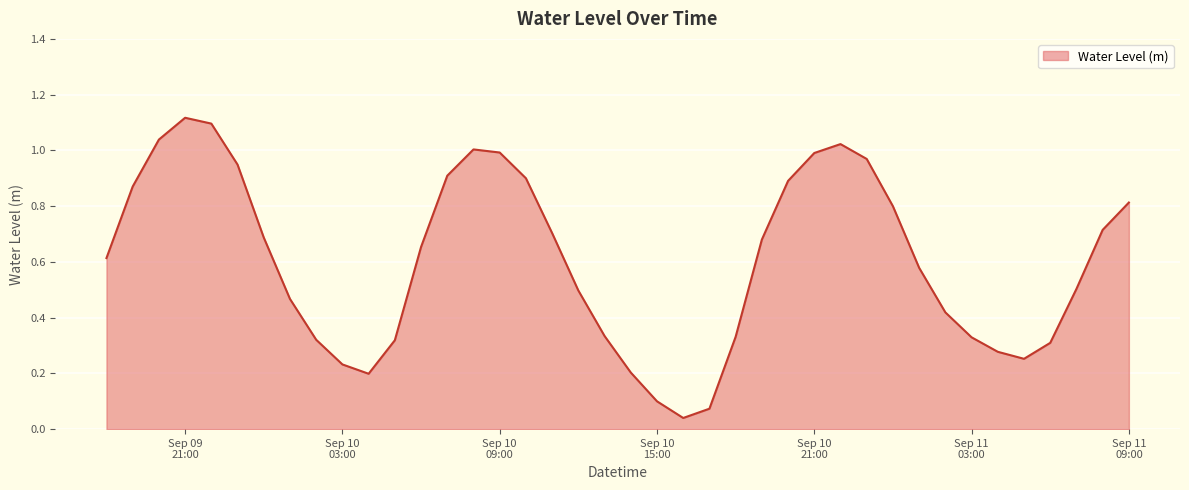

What is the value of the 16th point from the left?

1.0